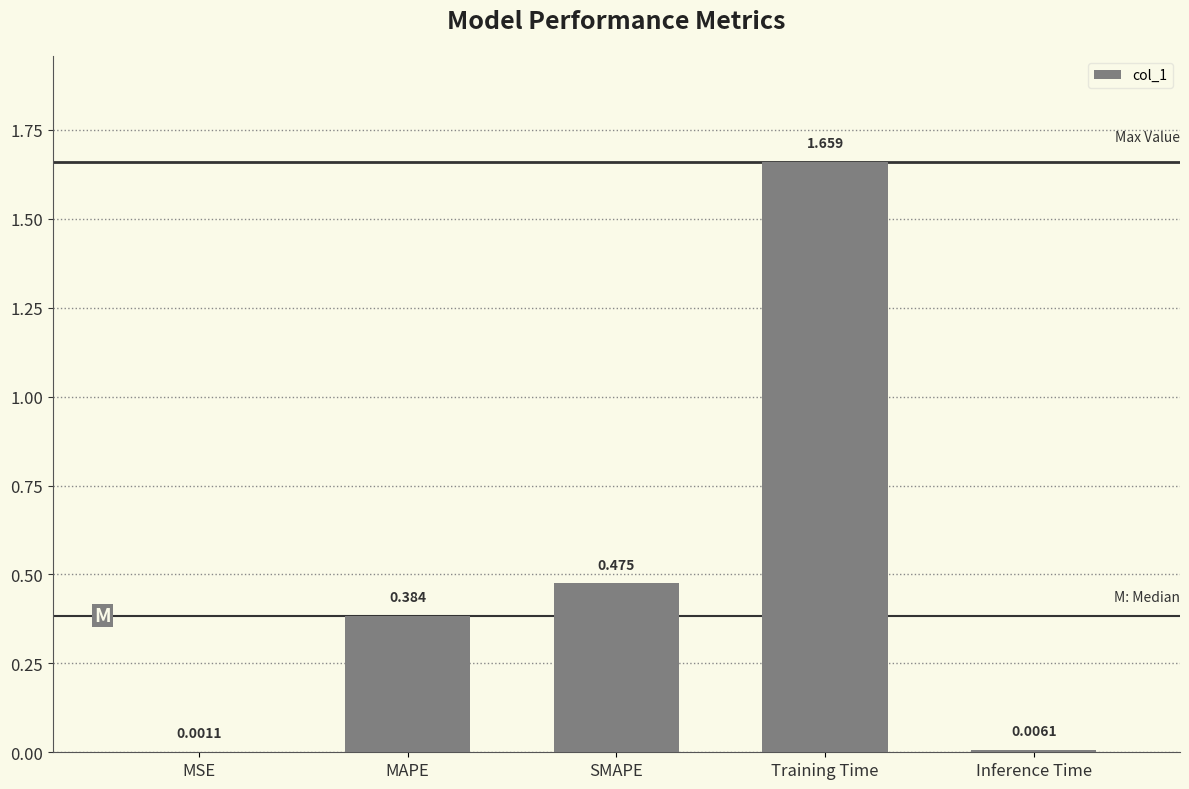

Are the bars horizontal?

No